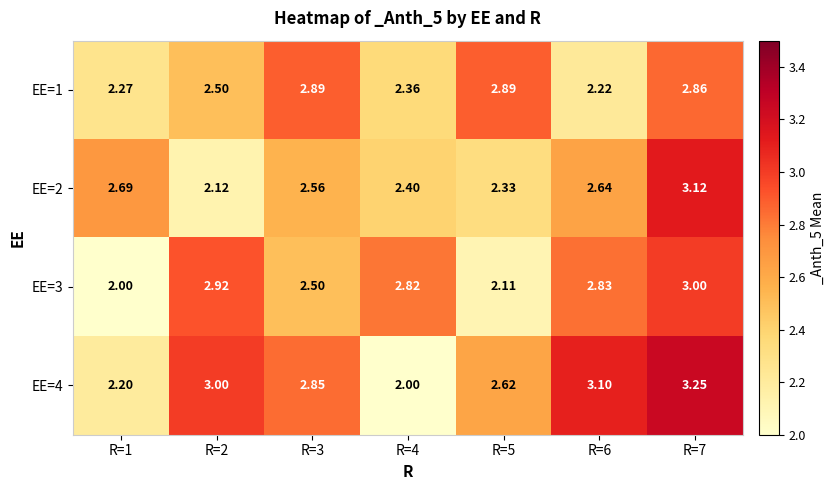

Which category has the highest value across all series?

R=7